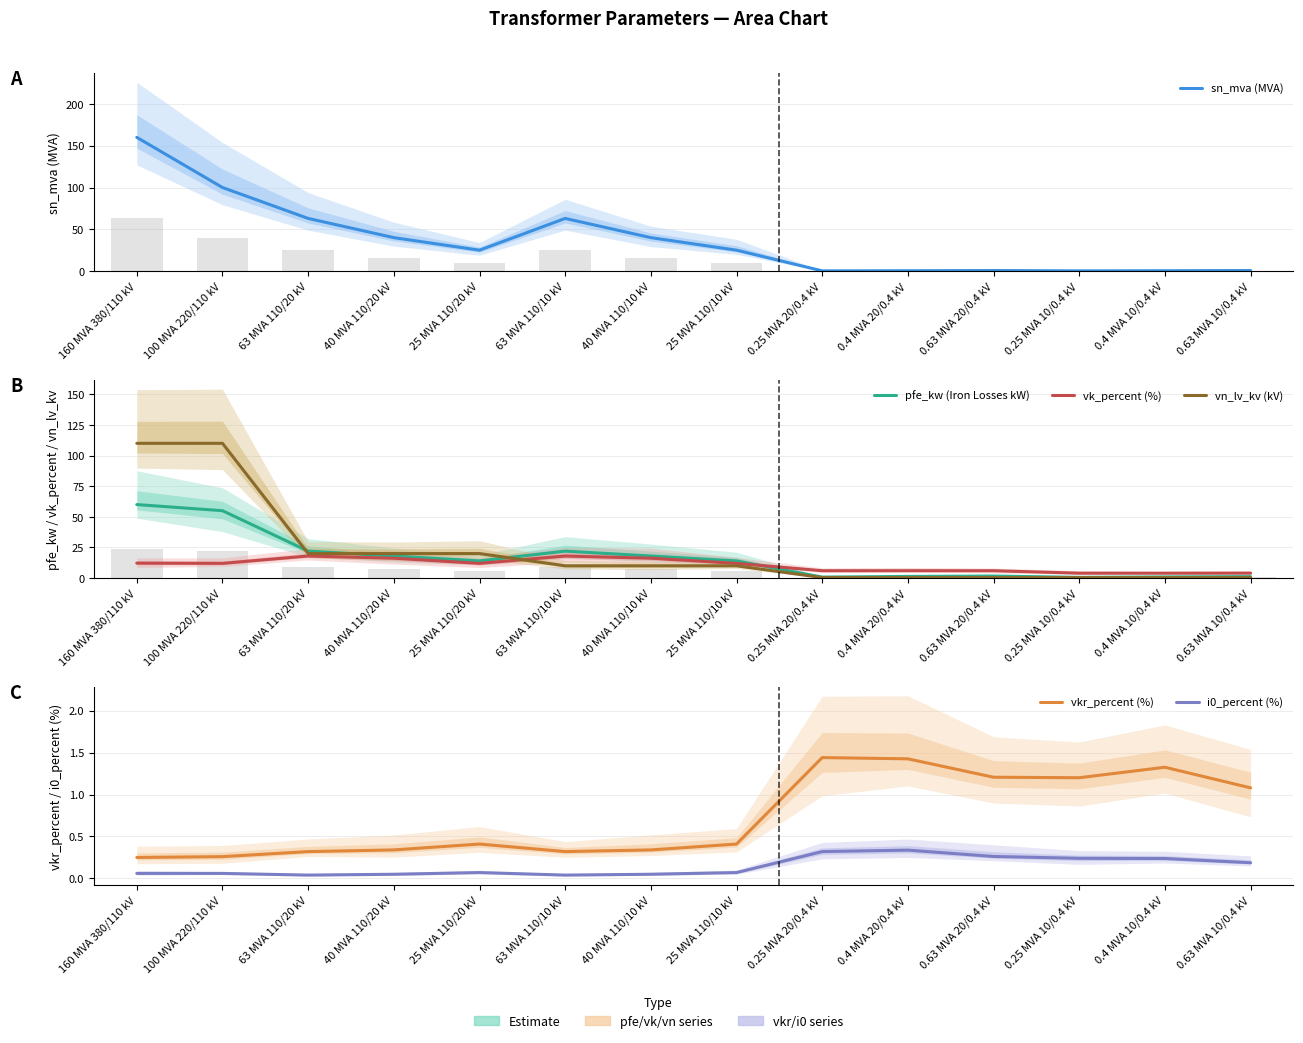

At which label does vn_lv_kv (kV) reach its minimum?

0.25 MVA 20/0.4 kV